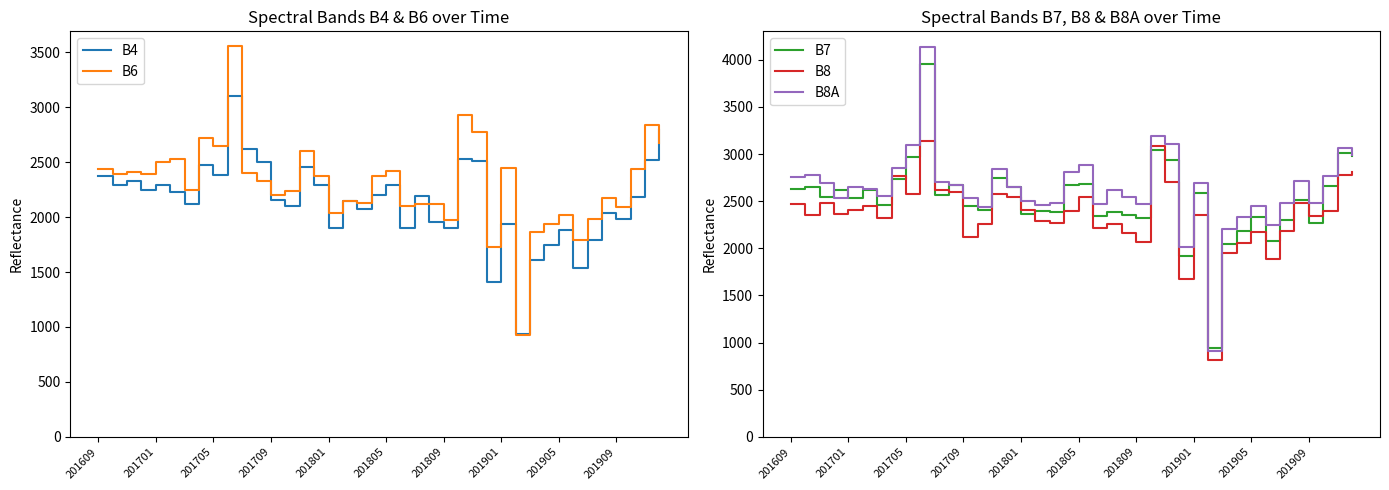

What is the spread (max minus min) of values at 25?

668